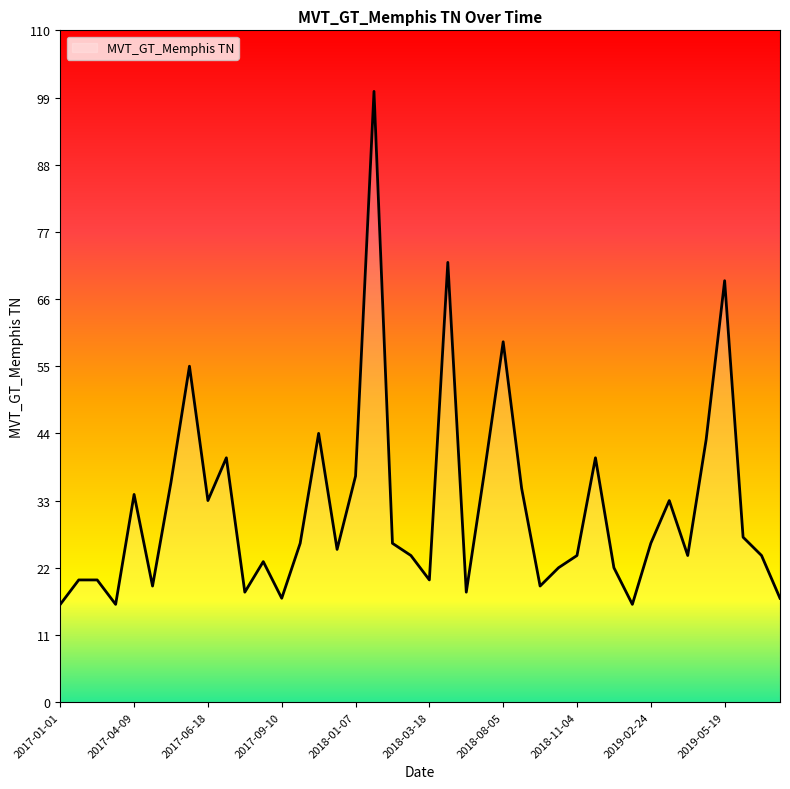

What is the smallest value displayed?

16